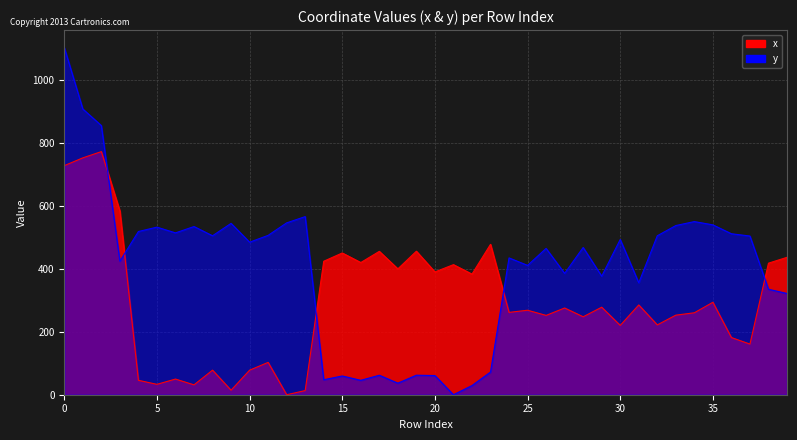

True or false: x has more than 0 interior local peaks.

True